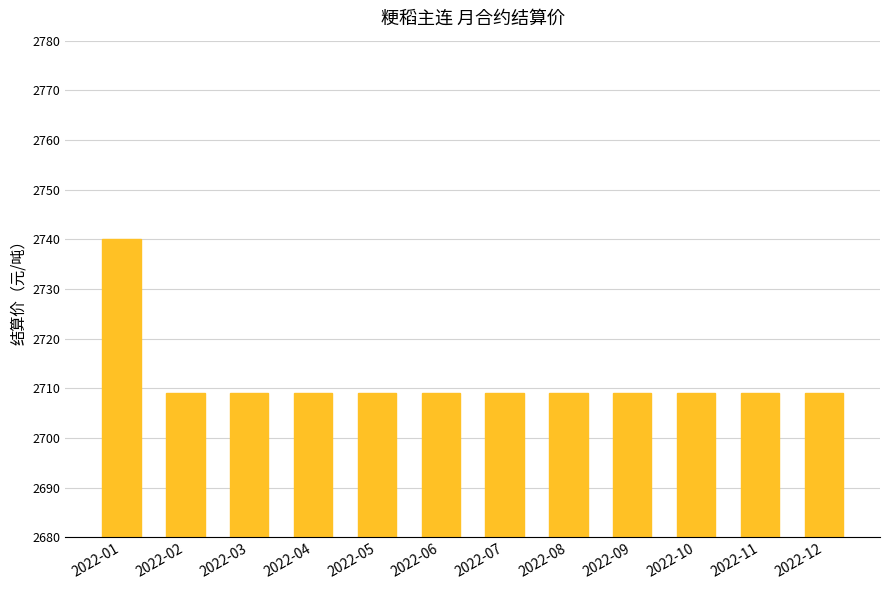

What is the smallest value displayed?

2709